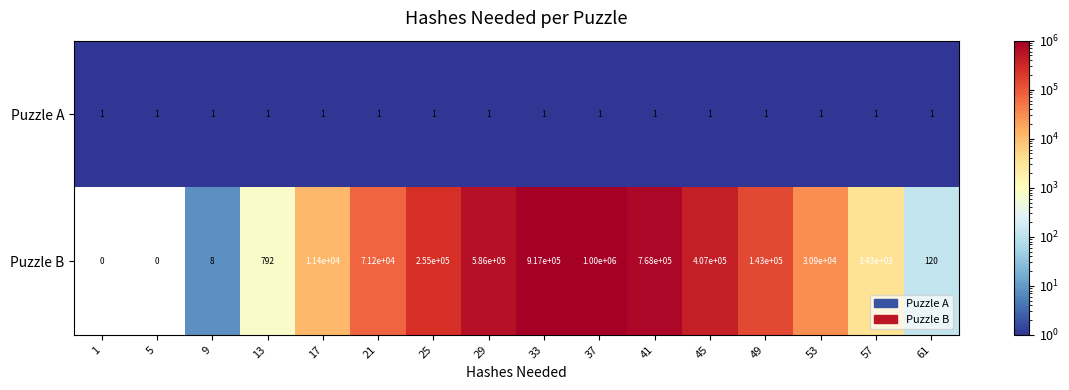

Which series has the widest spread of values?

Puzzle B